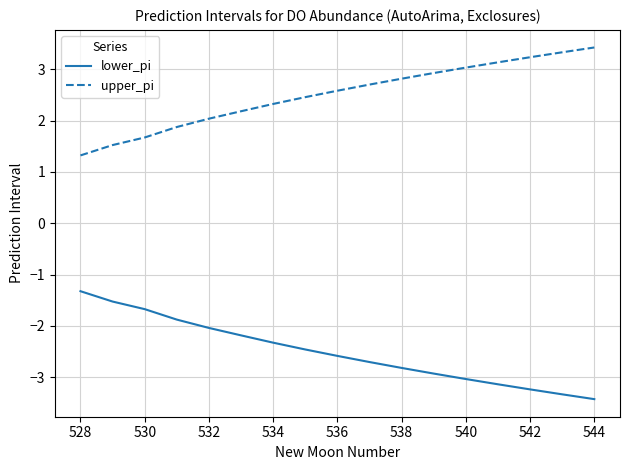

List the series in order of their peak value, highest first.

upper_pi, lower_pi